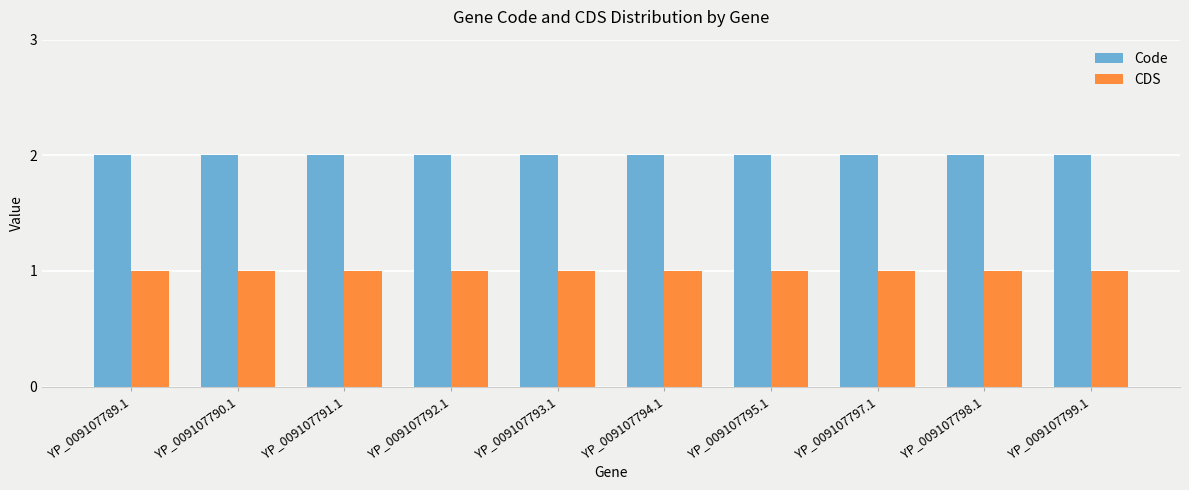

Is the value of Code at YP_009107797.1 greater than the value of CDS at YP_009107798.1?

Yes